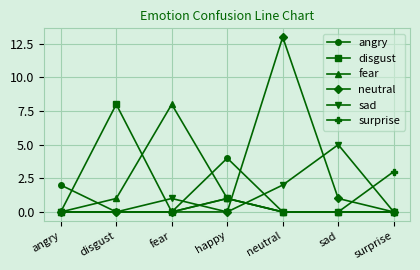

What is the total value across all series at happy?

7